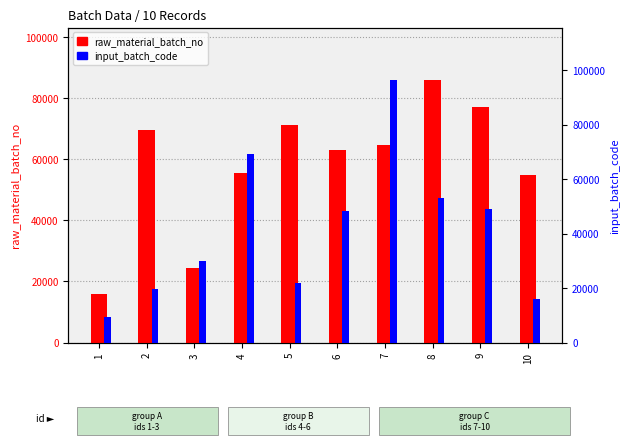

What is the difference between the maximum and second lowest values in the input_batch_code series?

80201